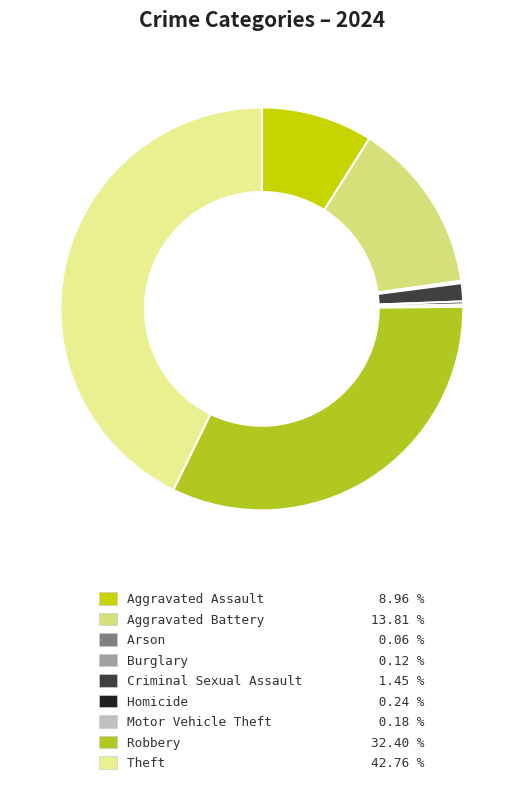

How many segments does this pie chart have?

9